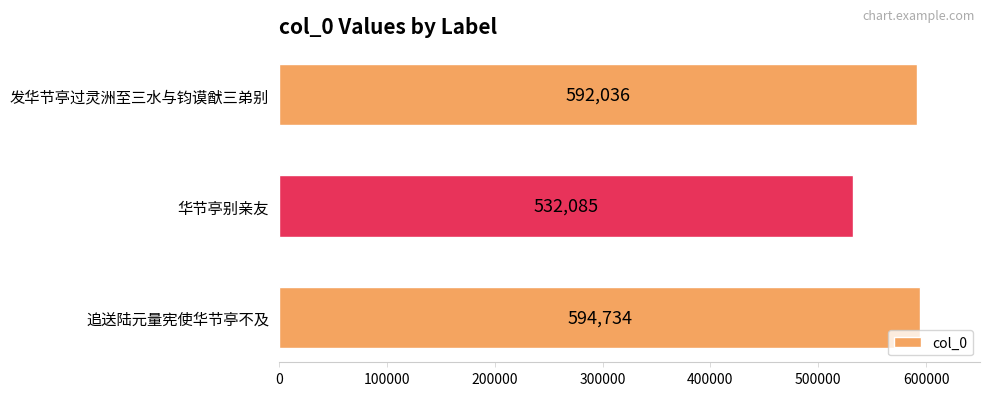

What is the sum of all values?

1718855